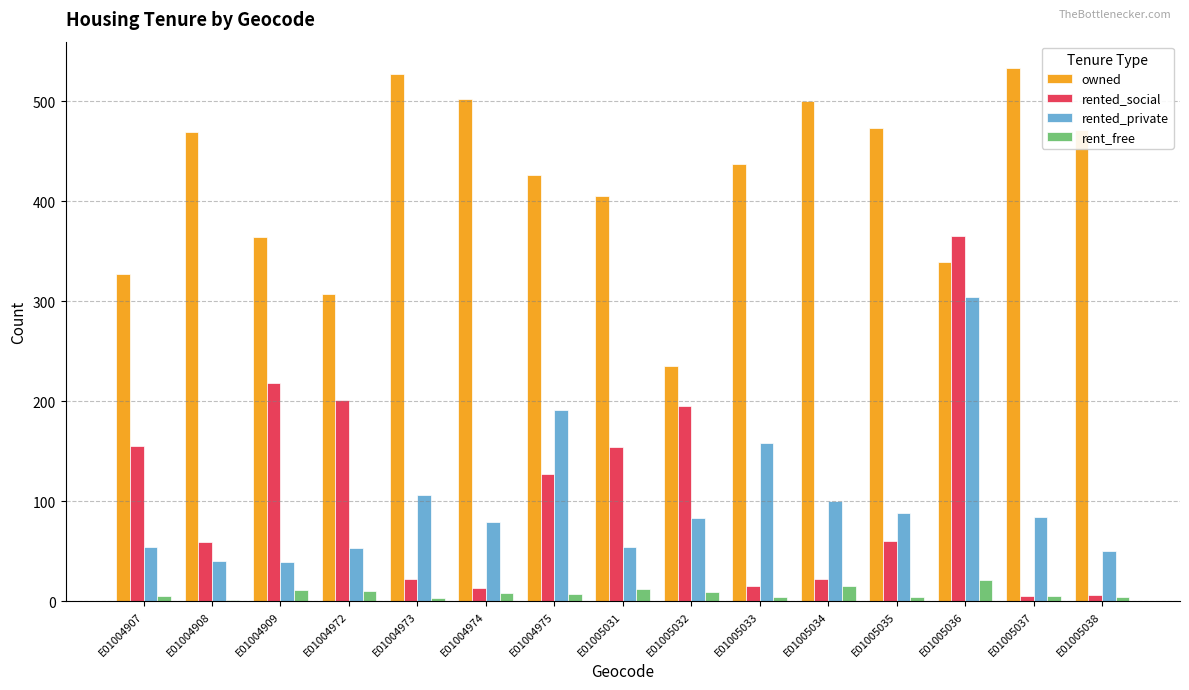

The rented_private series shows 53 at E01004972. True or false?

True